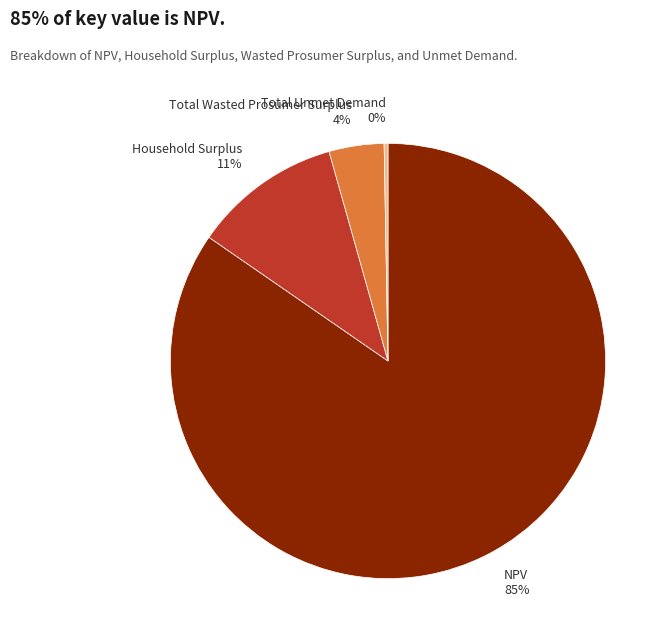

Count the number of slices in the pie.

4